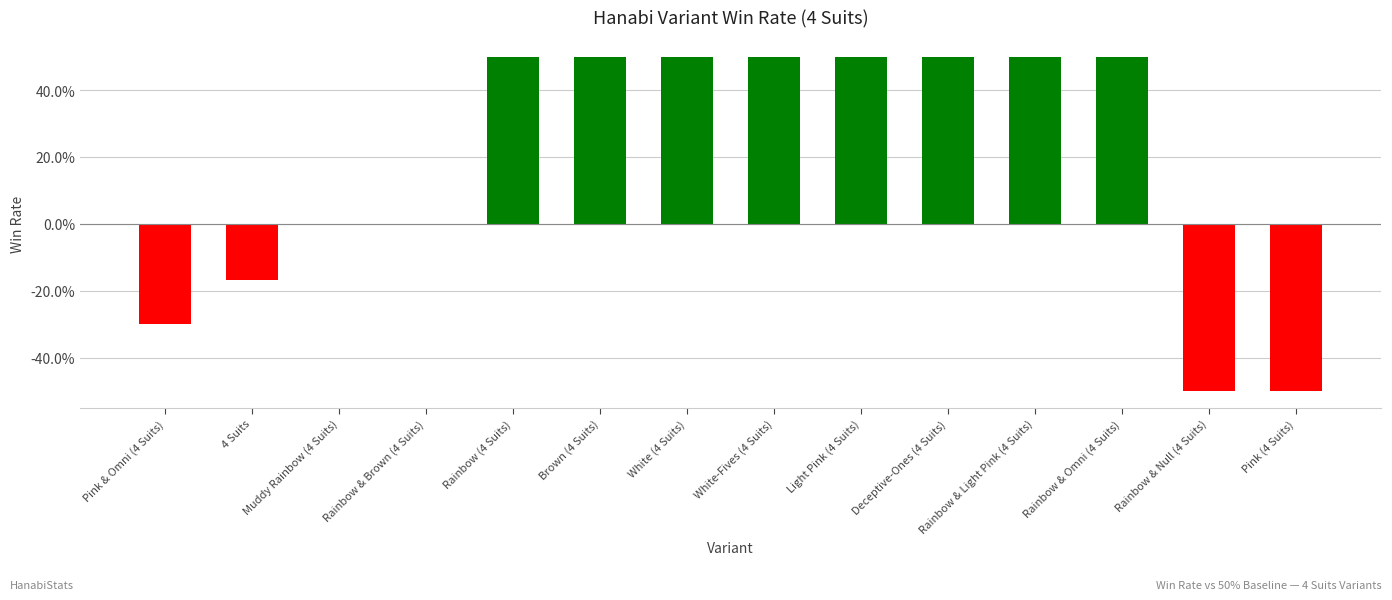

Reading left to right, transcribe all the data shown in this chart.

-0.3	-0.2	0.0	0.0	0.5	0.5	0.5	0.5	0.5	0.5	0.5	0.5	-0.5	-0.5